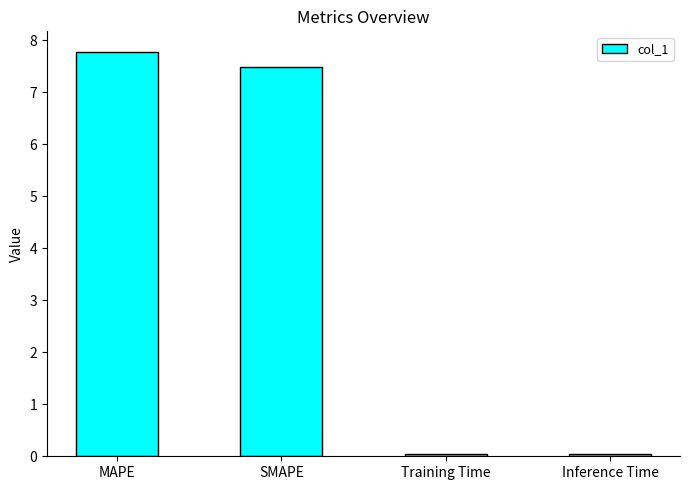

At which label does the data first exceed 7?

MAPE